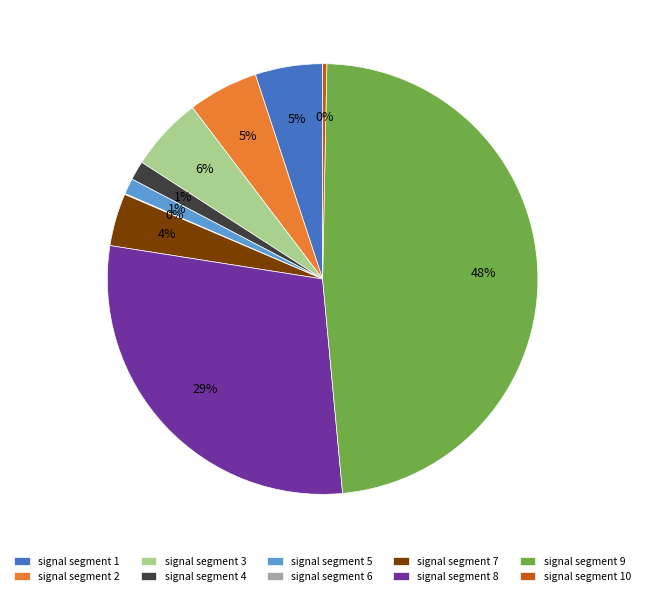

Does signal segment 7 account for over 50% of the chart?

No